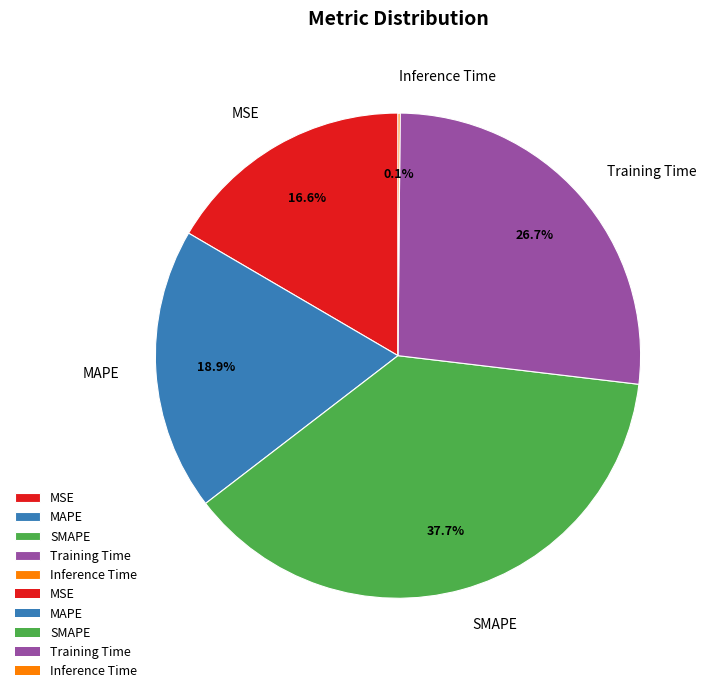

To the nearest percent, what is the difference between the largest and smallest slice percentages?

38%